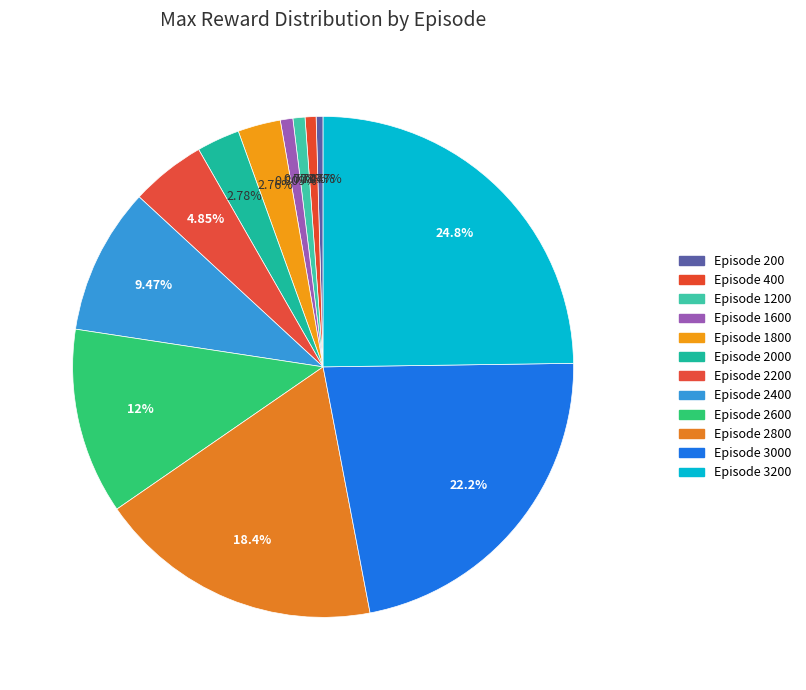

Do Episode 2800 and Episode 1800 together represent more than half of the pie?

No